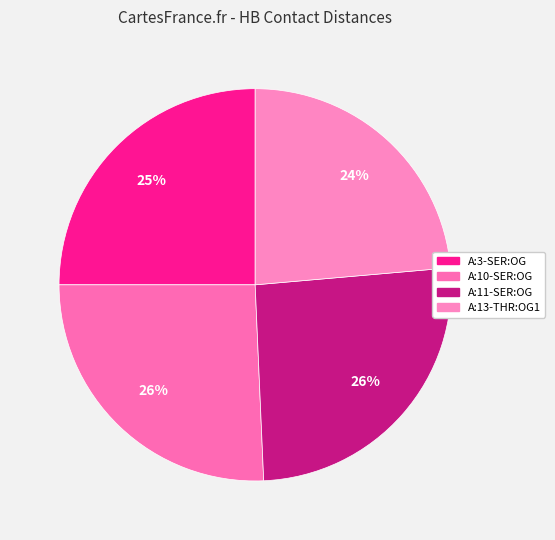

Which has a higher value, A:11-SER:OG or A:10-SER:OG?

A:11-SER:OG